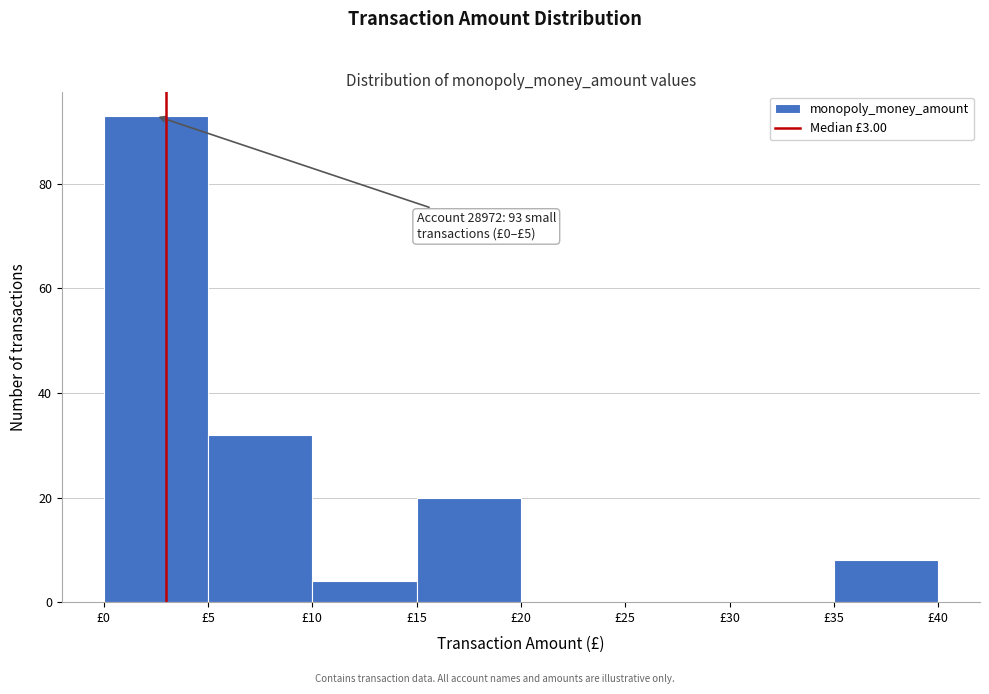

Which range on the x-axis has the tallest bar?

0 to 5